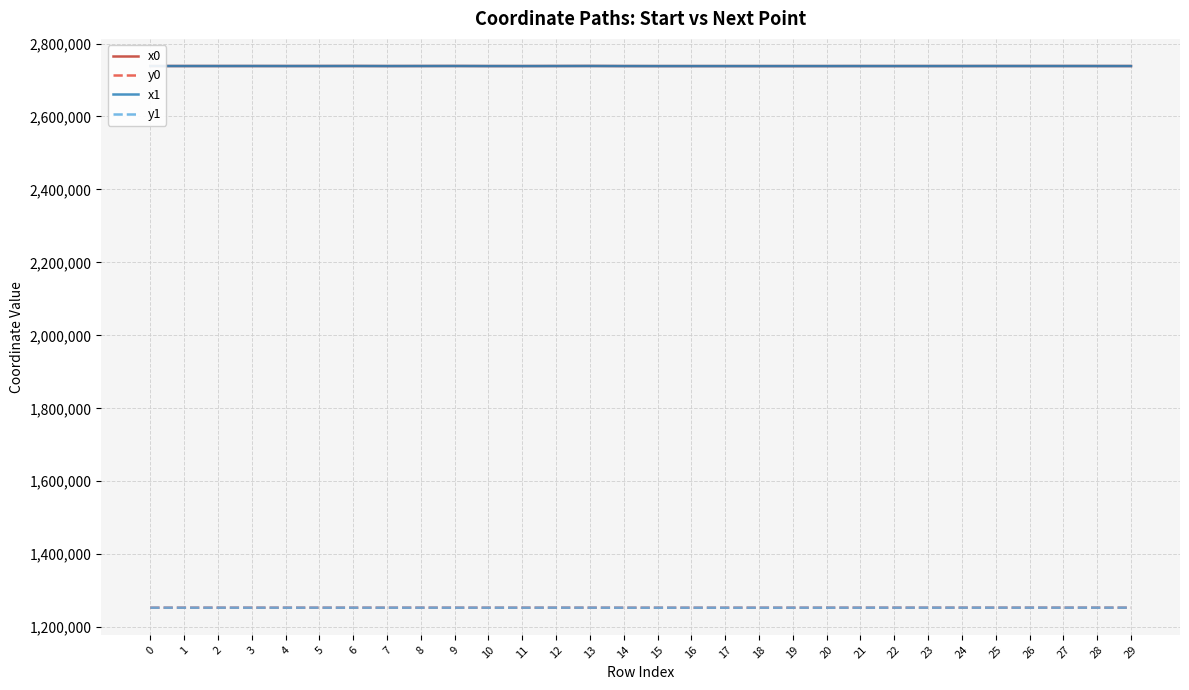

What is the smallest value displayed?

1253331.2